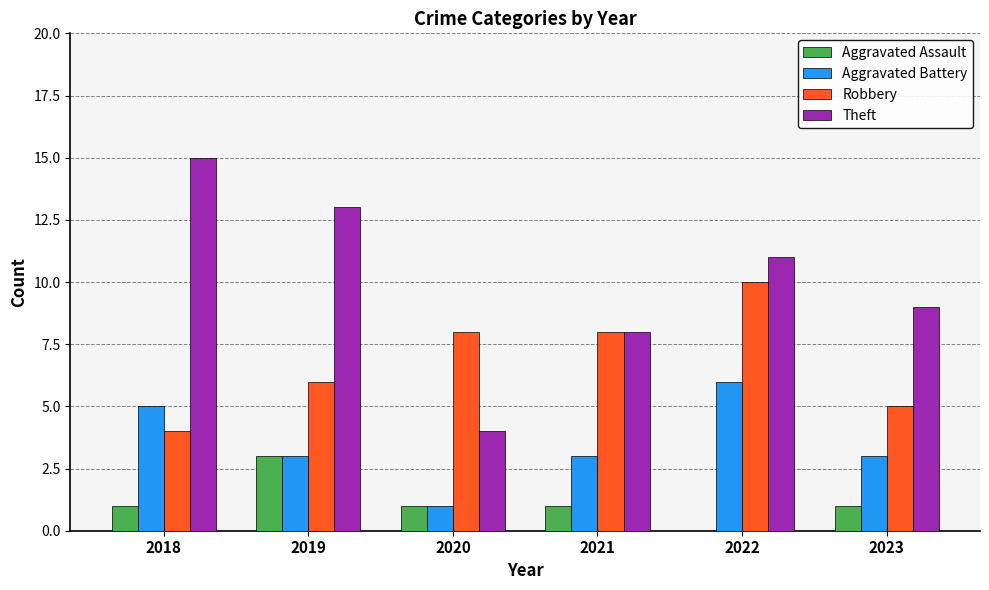

What is the sum of the Aggravated Battery values at 2023 and 2019?

6